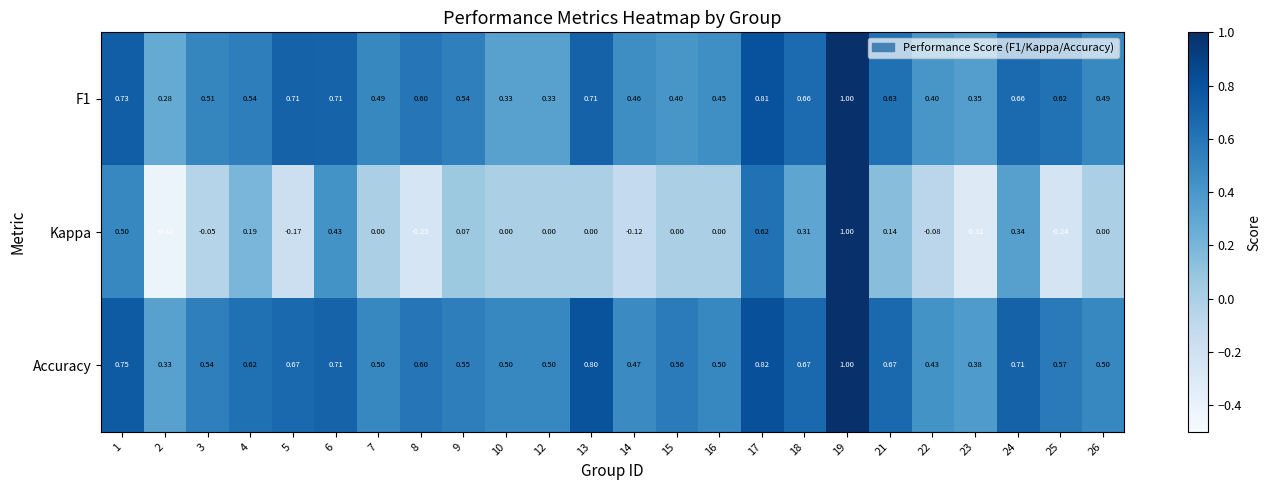

Which series has the widest spread of values?

Kappa